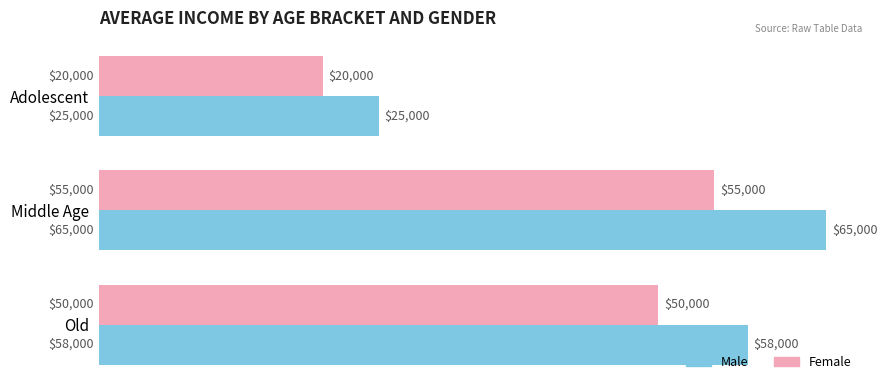

Rank the series by their average value, from highest to lowest.

Male, Female